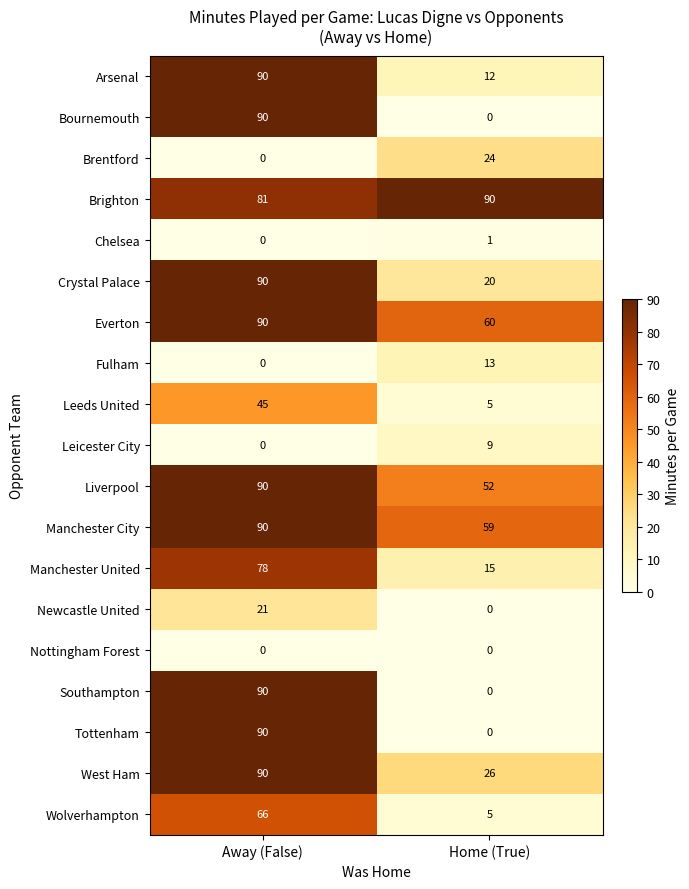

The Leicester City series shows -5 at Away (False). True or false?

False